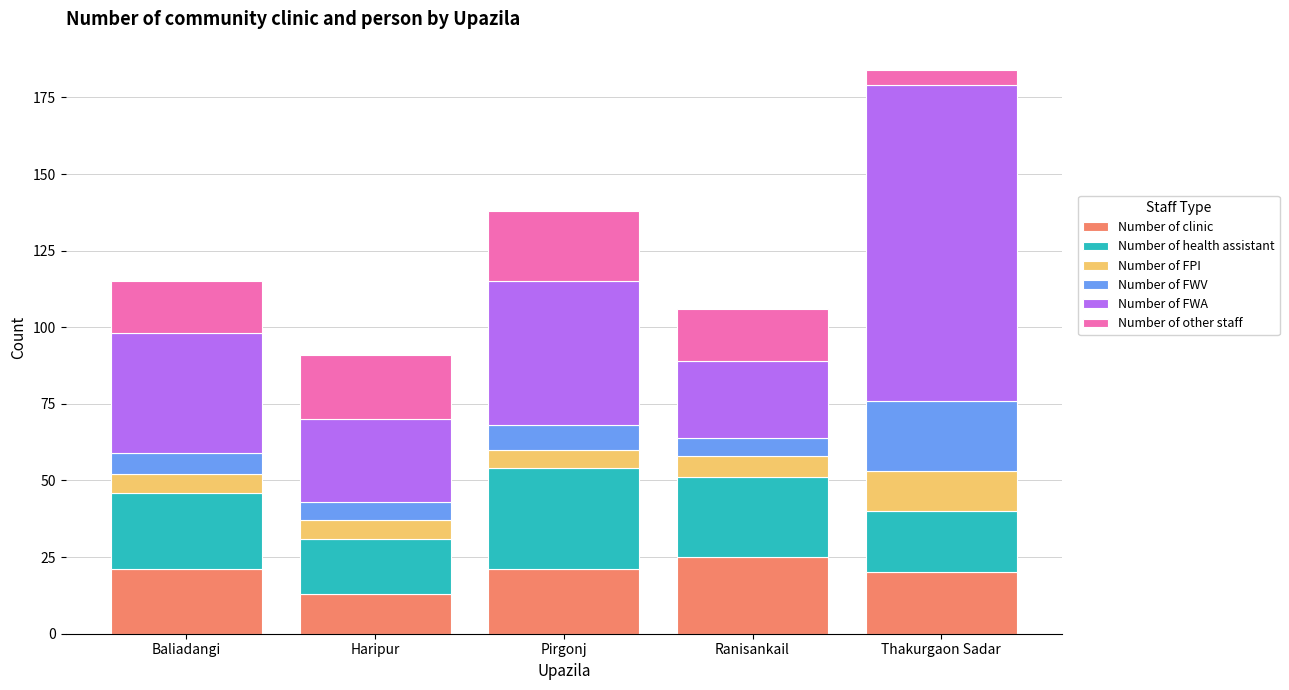

Which category has the highest value in the Number of clinic series?

Ranisankail